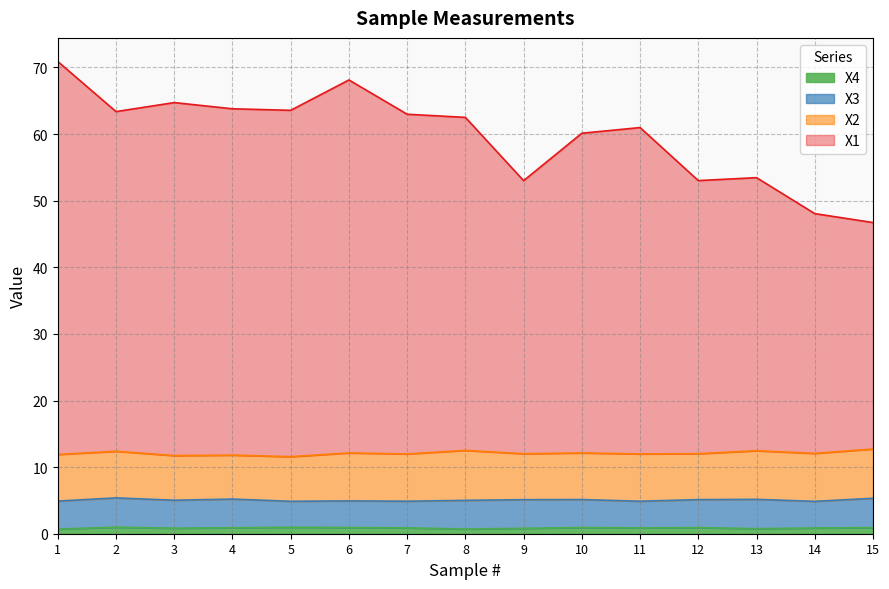

Does the chart display data point markers on the line(s)?

No